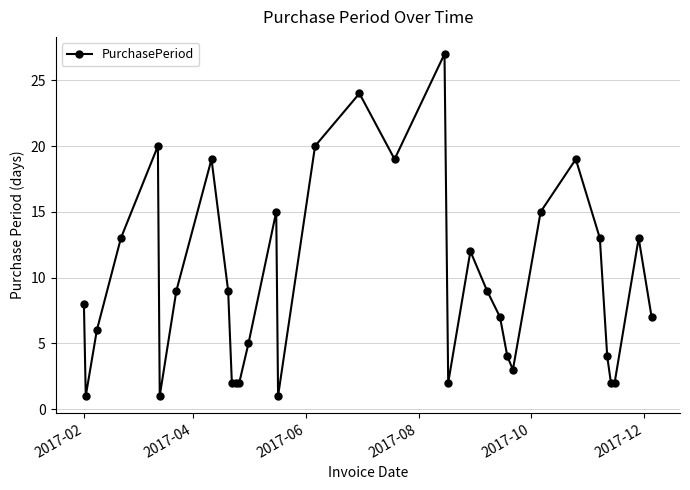

True or false: there are more than 0 points higher than both neighbors.

True